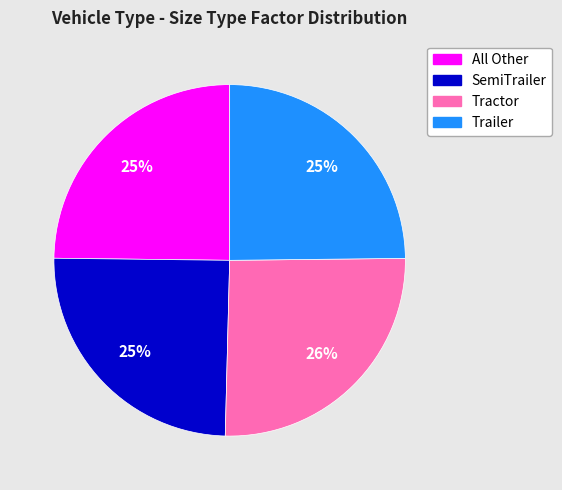

Is there a majority slice in this chart?

No